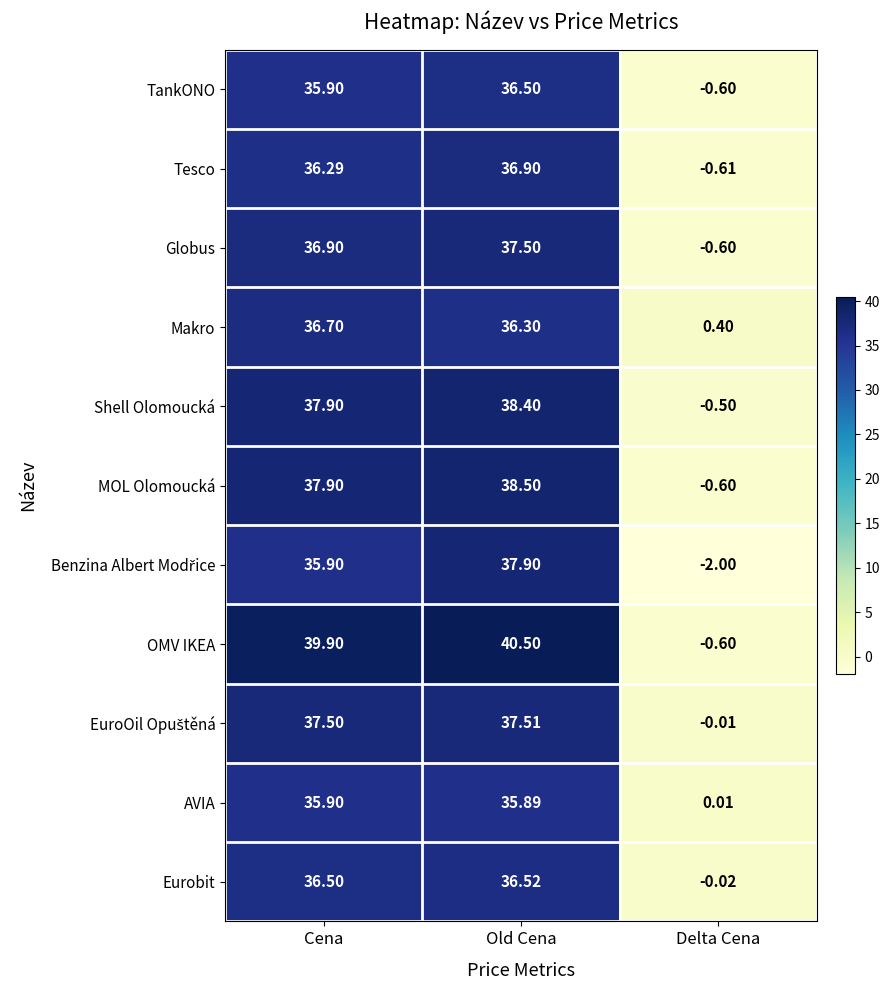

At which label does TankONO reach its minimum?

Delta Cena